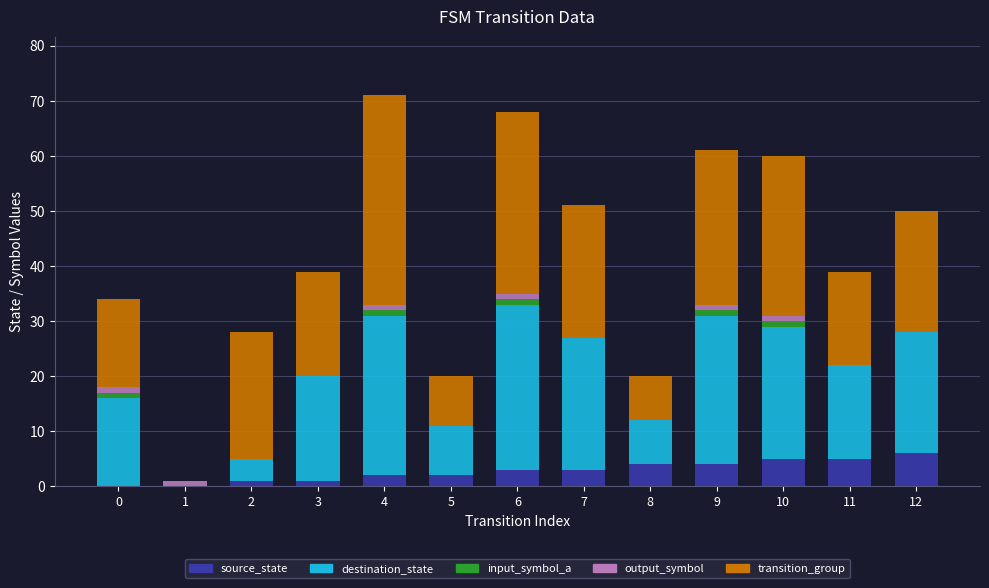

Is it true that source_state equals 2 at 11?

False